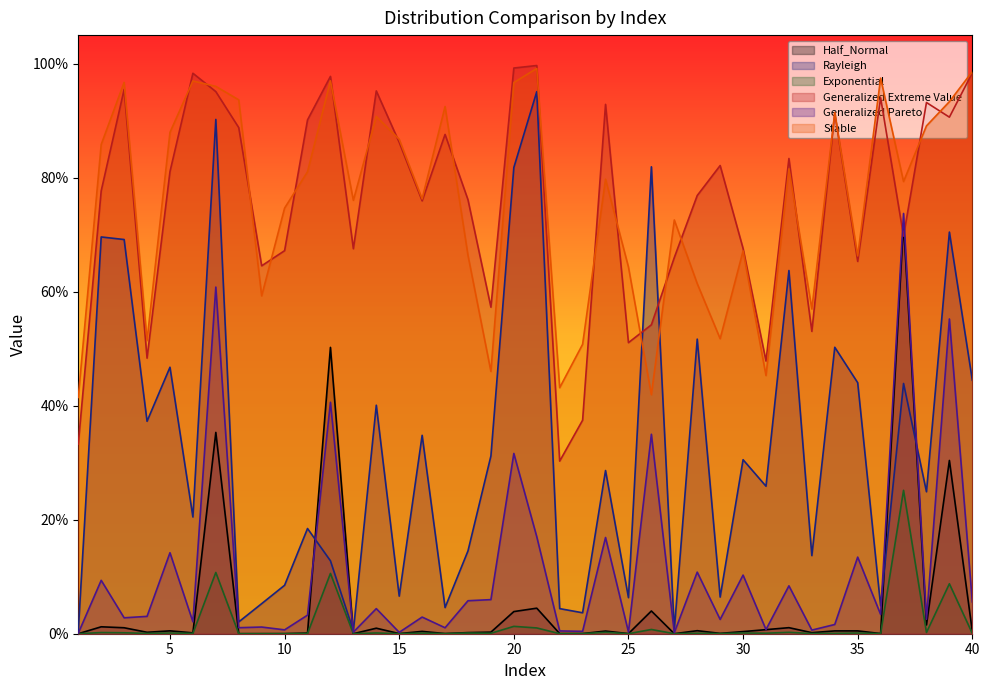

Rank the series at 14 from highest to lowest value.

Generalized Extreme Value, Stable, Rayleigh, Generalized Pareto, Half_Normal, Exponential